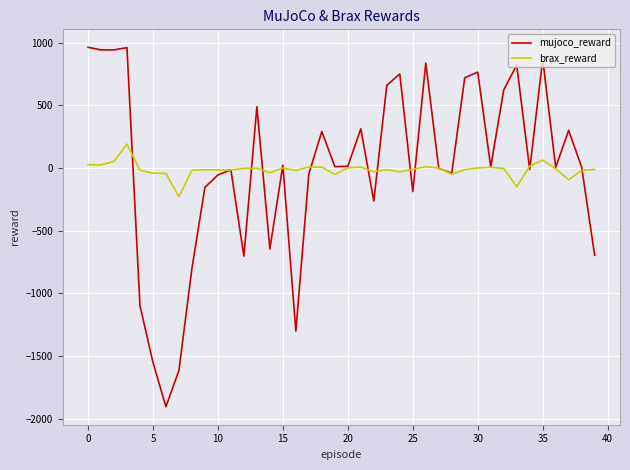

What is the minimum value for brax_reward?

-229.3